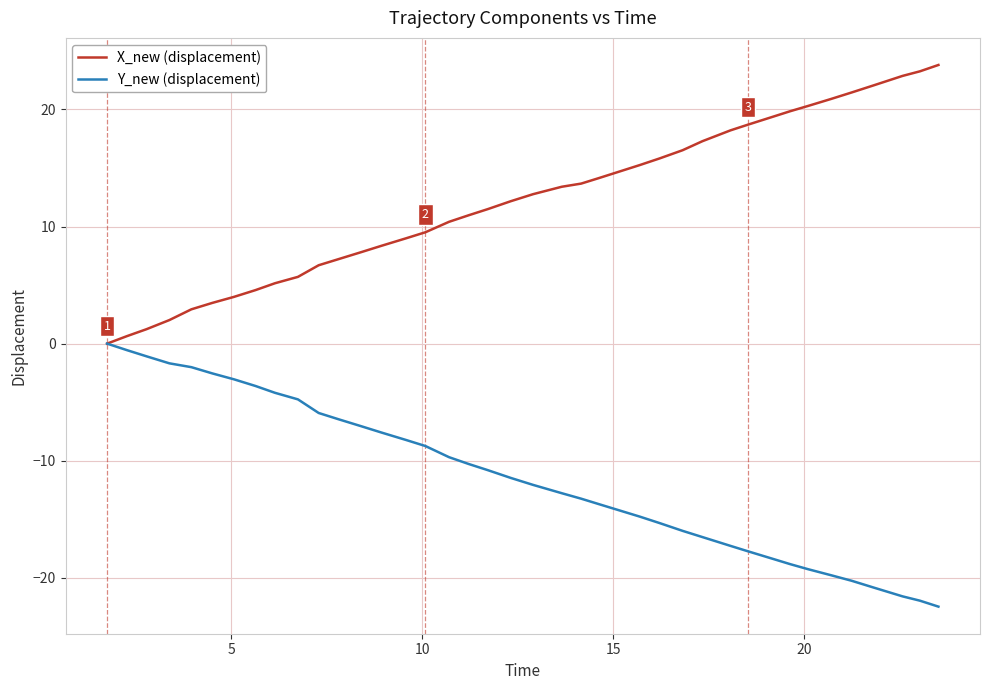

True or false: X_new (displacement) has more than 2 points higher than both neighbors.

False